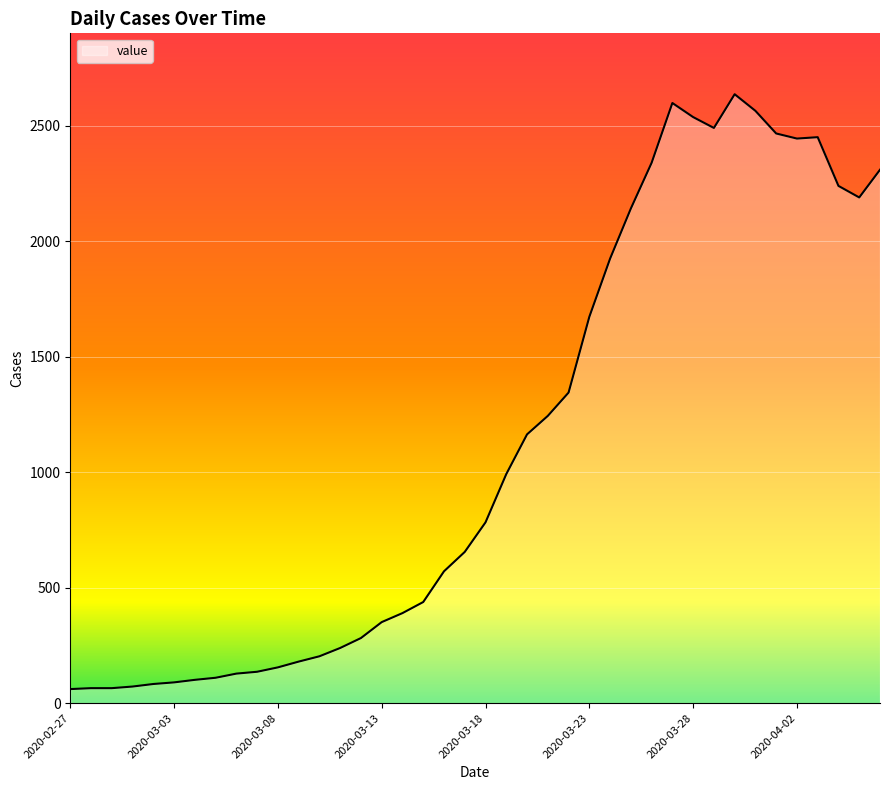

Does the chart display data point markers on the line(s)?

No